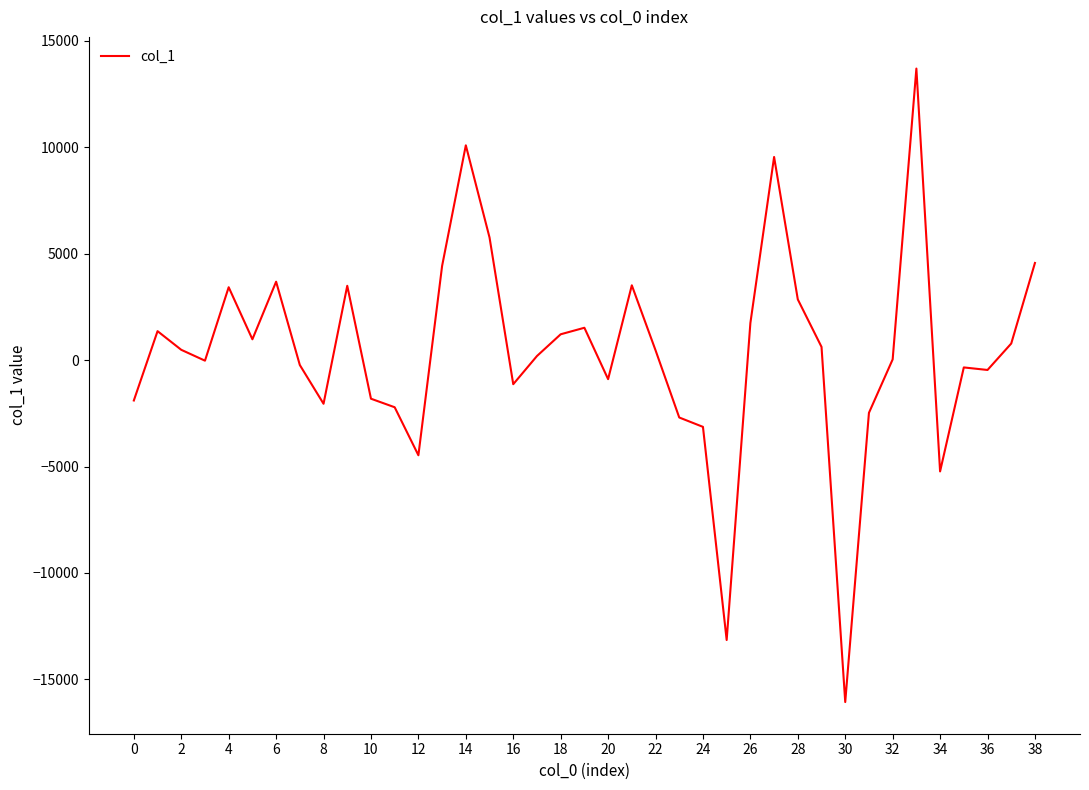

What is the greatest value displayed?

13703.4